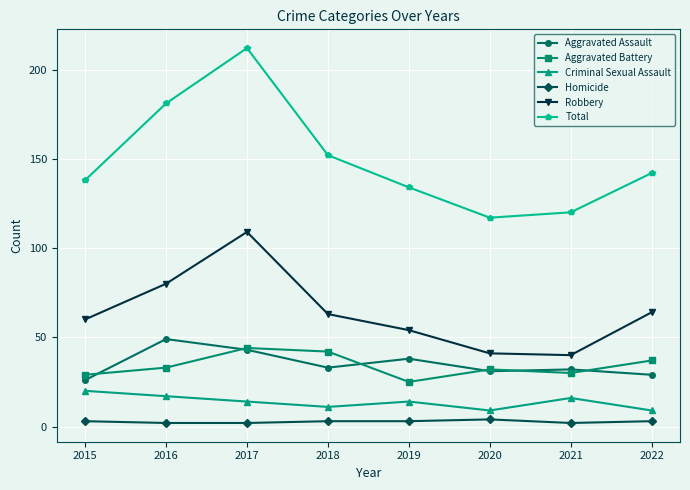

At which category does Criminal Sexual Assault reach its first local valley?

2018